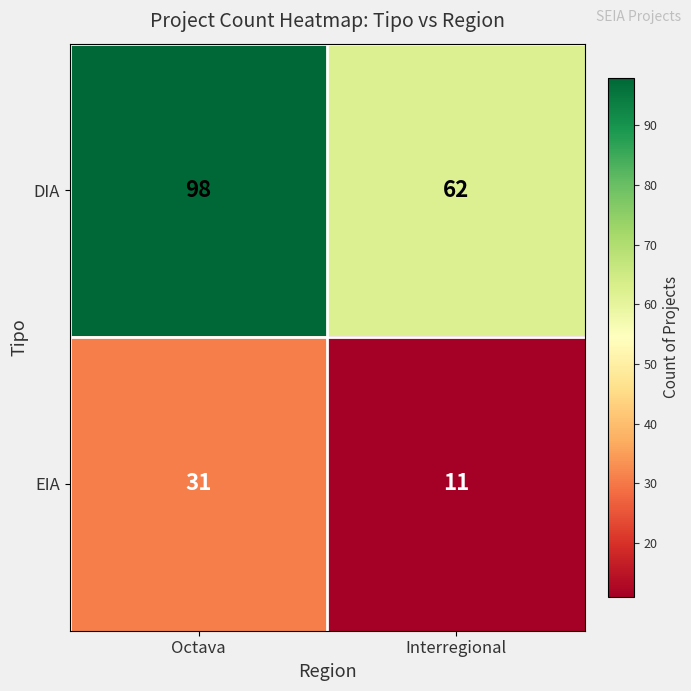

Reading right to left, list all the values displayed in this chart.

DIA: 62	98
EIA: 11	31